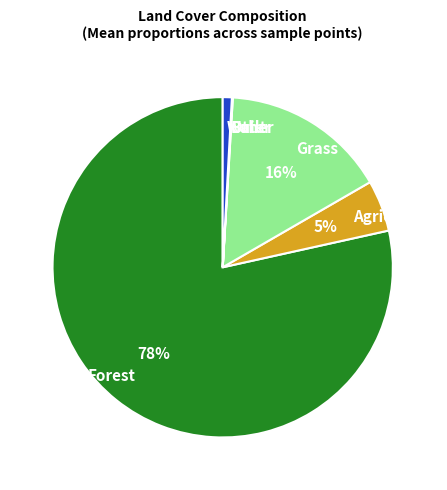

Is there any slice that represents more than half of the pie?

Yes